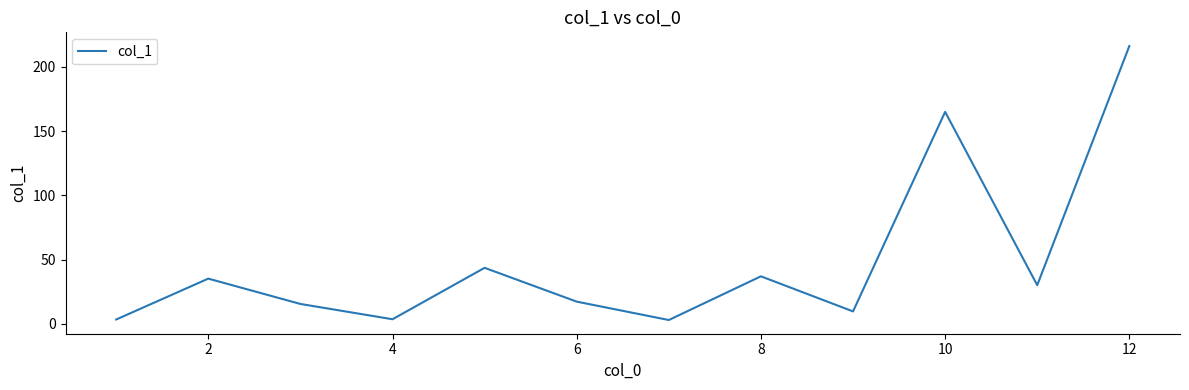

What is the maximum value shown in the chart?

216.1